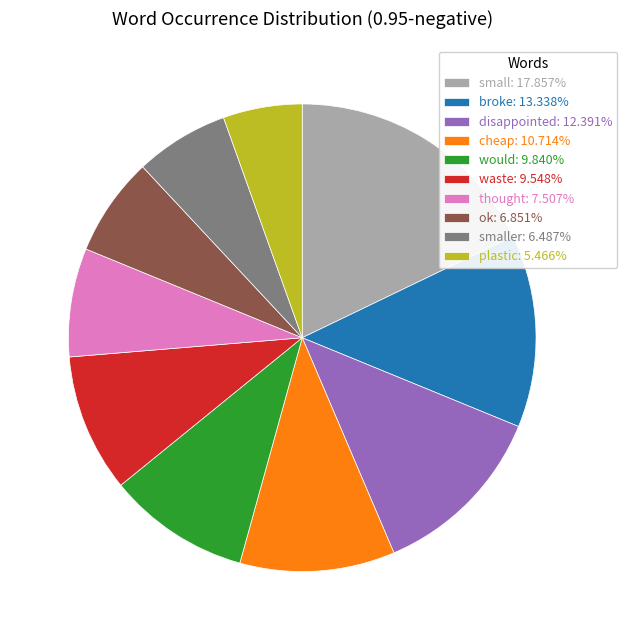

Is the sum of small: 17.857% and plastic: 5.466% greater than half?

No